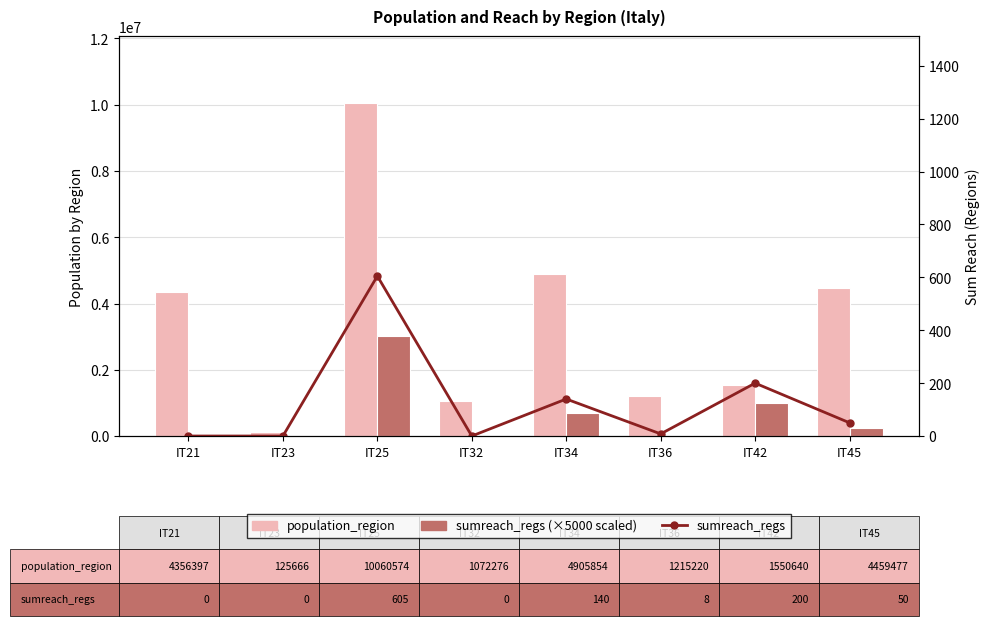

Rank the series at IT45 from lowest to highest value.

sumreach_regs (line), sumreach_regs, population_region